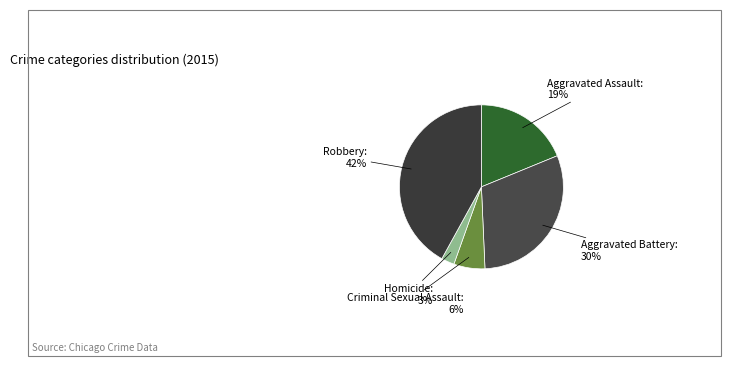

Is the sum of Aggravated Assault and Robbery greater than half?

Yes